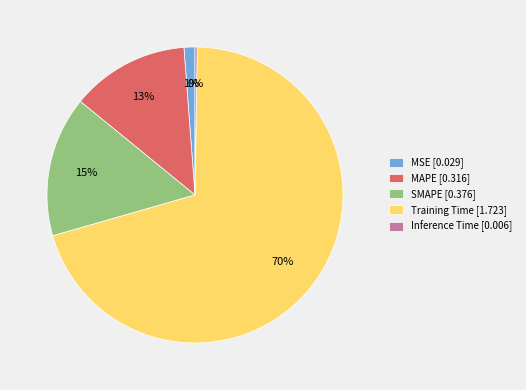

To the nearest percent, what is the average slice percentage?

20%